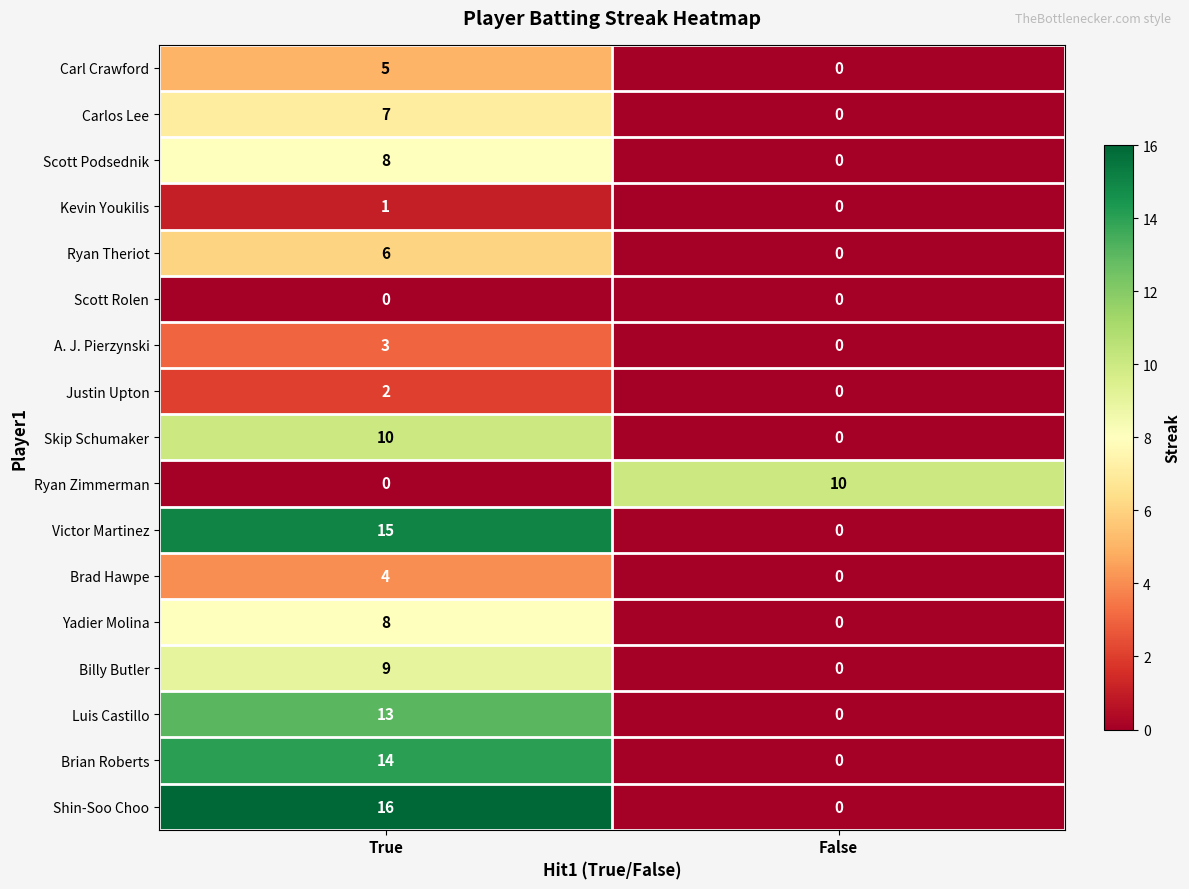

How many data points does each series have?

2